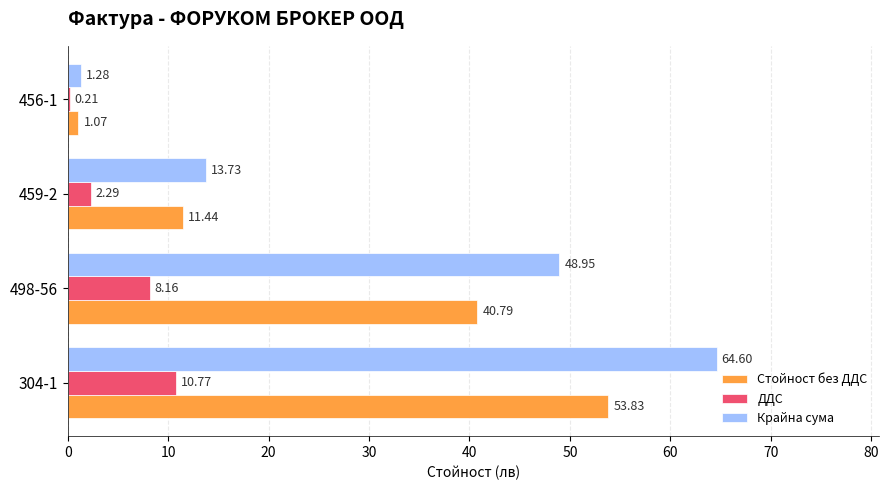

Between 304-1 and 459-2, which series saw the biggest shift?

Крайна сума